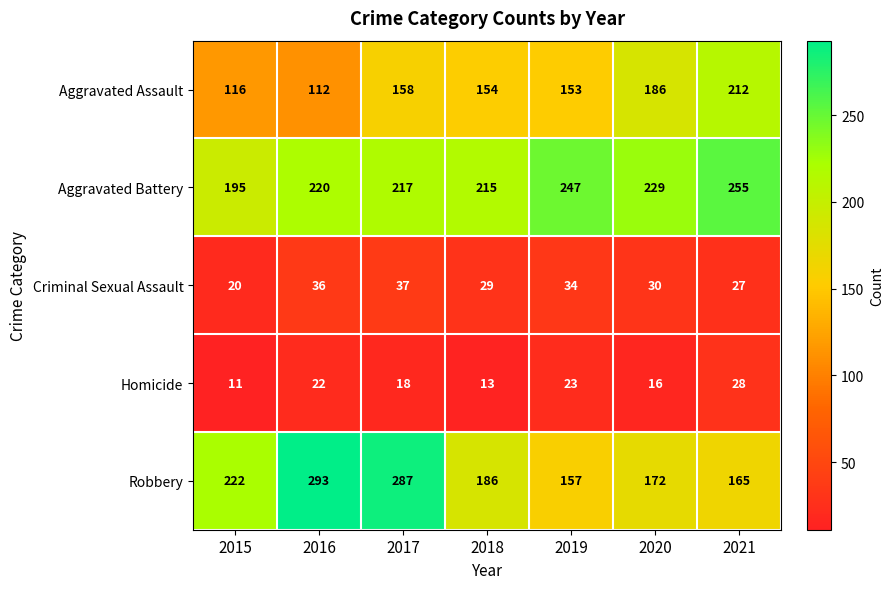

Is it true that Robbery equals 114 at 2016?

False